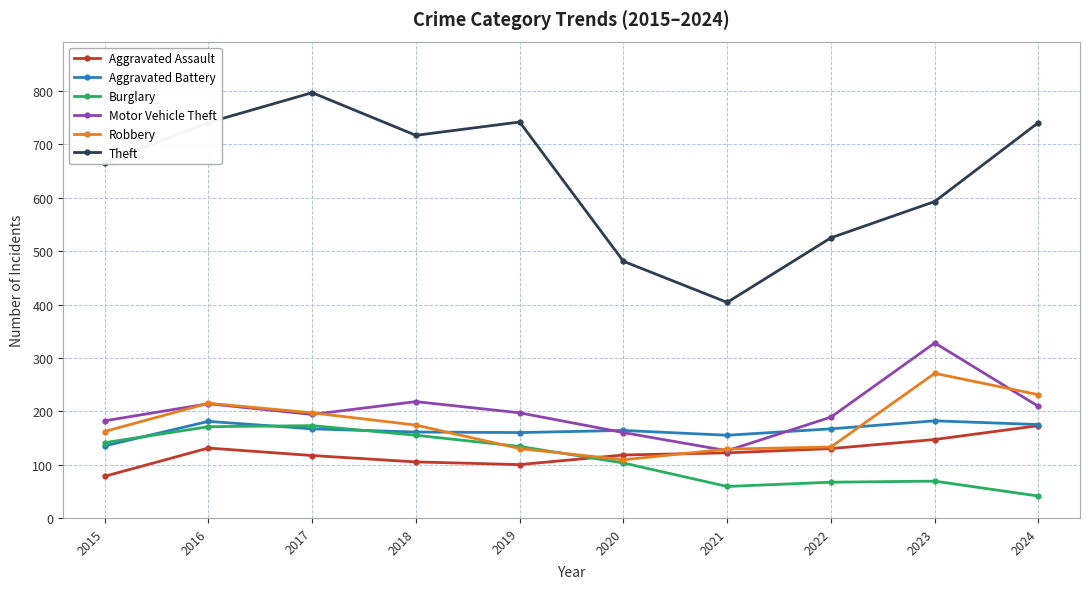

What are all the series names shown in the legend?

Aggravated Assault, Aggravated Battery, Burglary, Motor Vehicle Theft, Robbery, Theft